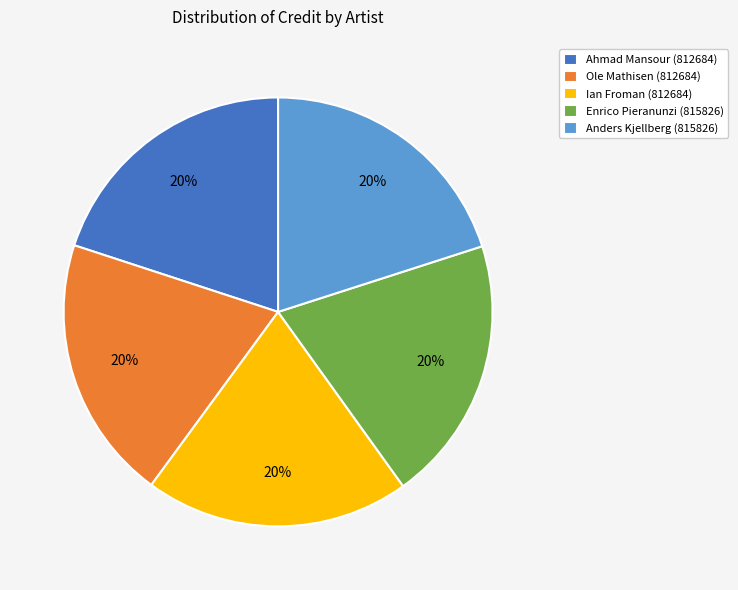

The Ole Mathisen (812684) slice represents 26% of the pie. True or false?

False